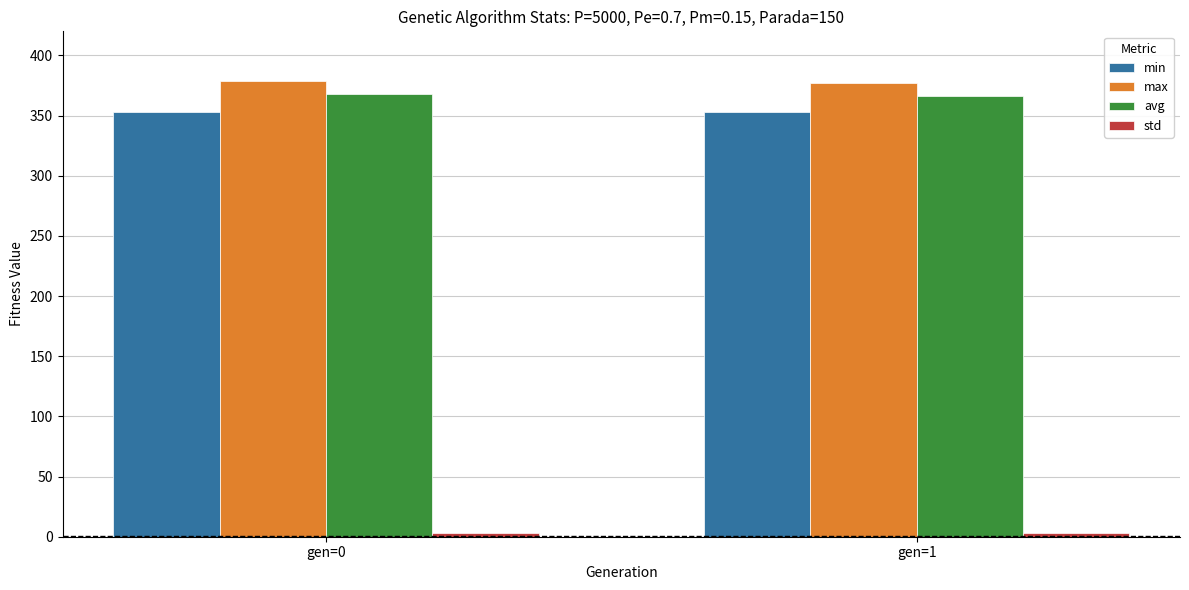

What is the total value across all series at gen=0?

1102.7